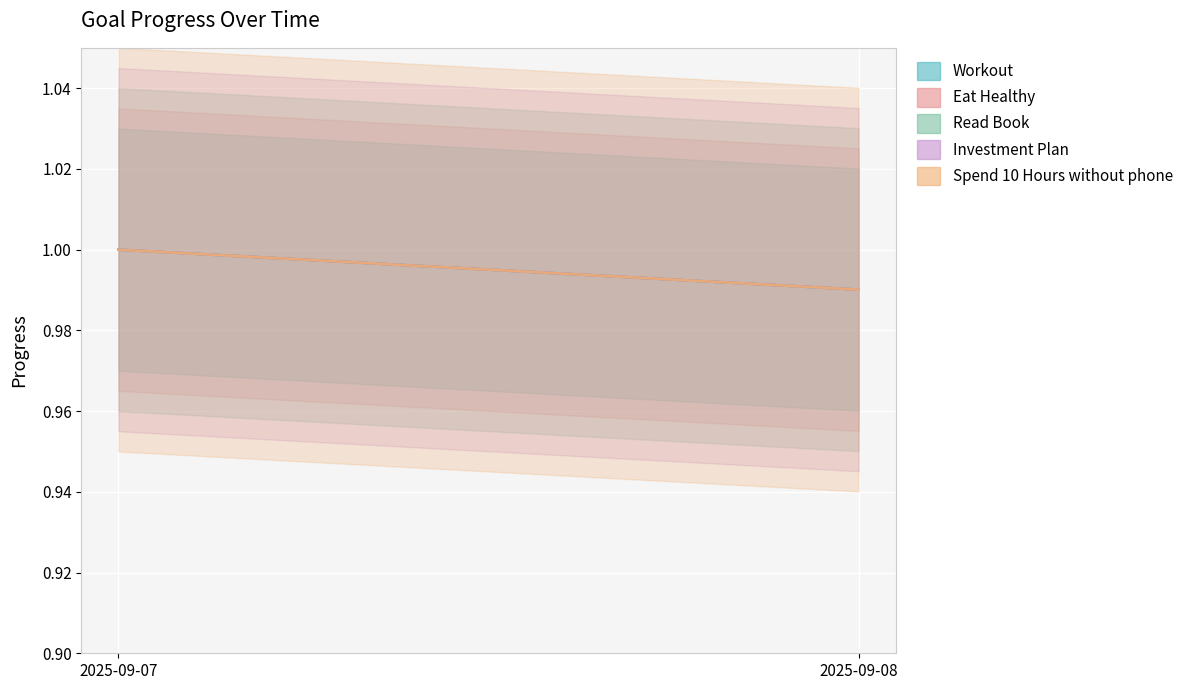

What is the value of the Eat Healthy point at the 2nd from the left?

1.0